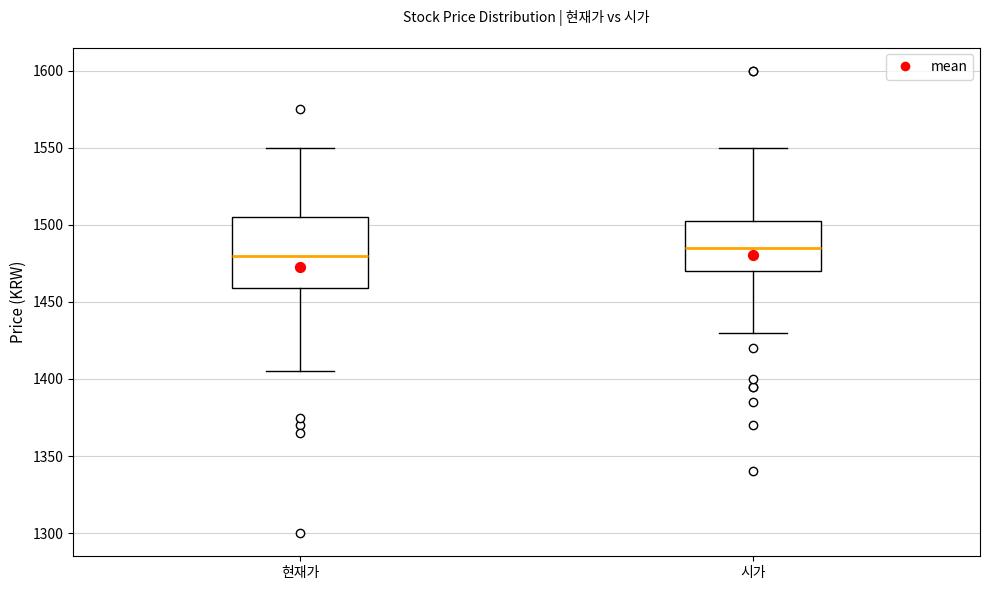

Which box has the highest median line?

시가